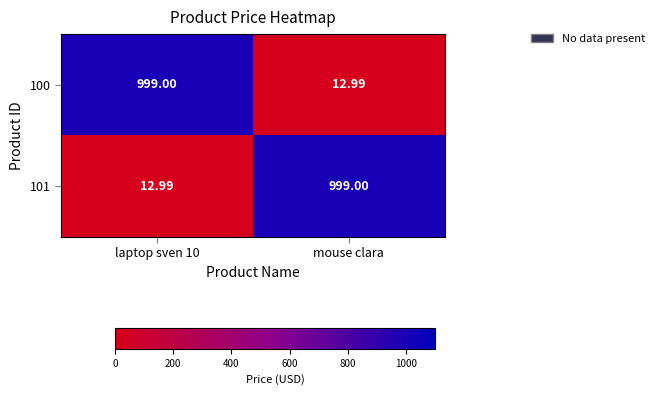

At which label does 101 reach its peak?

mouse clara